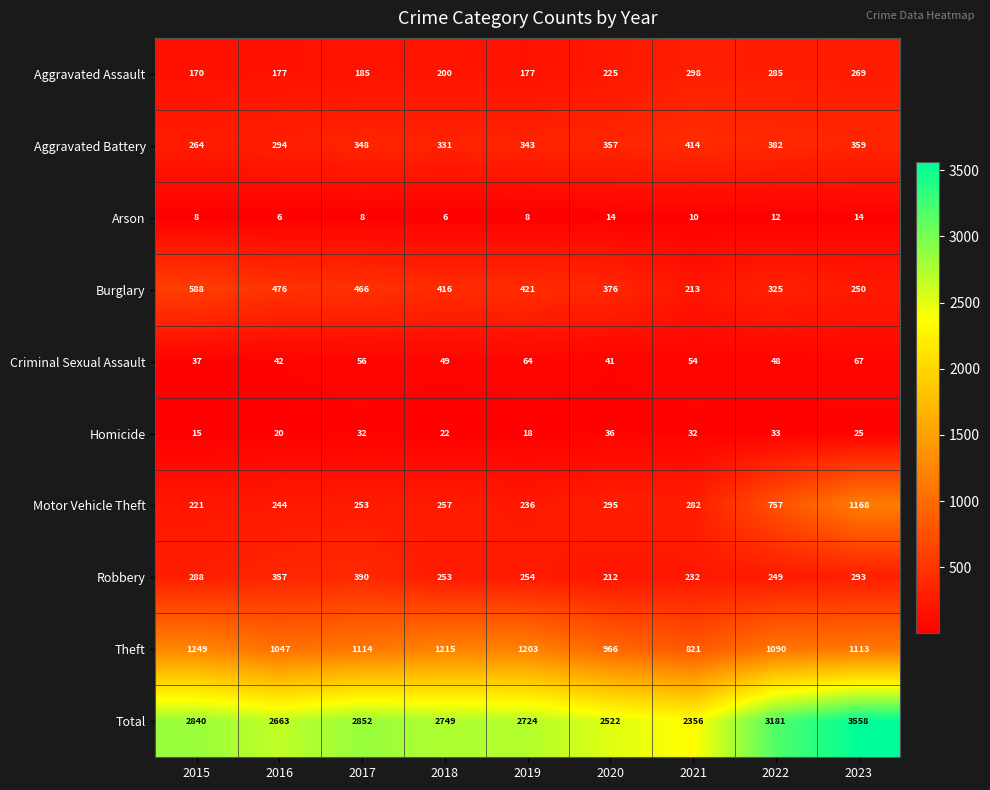

At which category is the sum across all series the highest?

2023